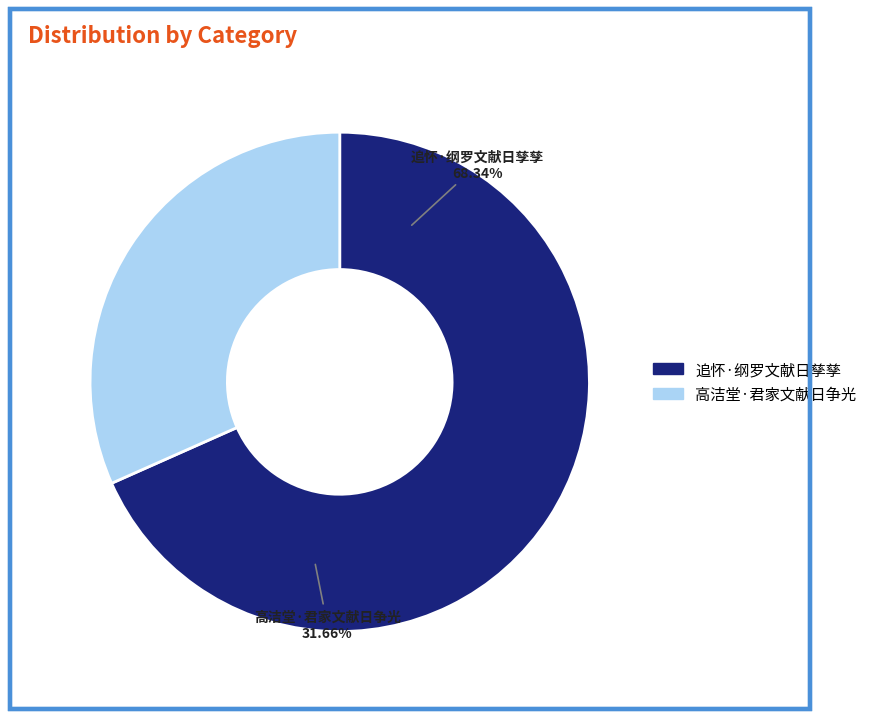

The 高洁堂·君家文献日争光 slice represents 32% of the pie. True or false?

True